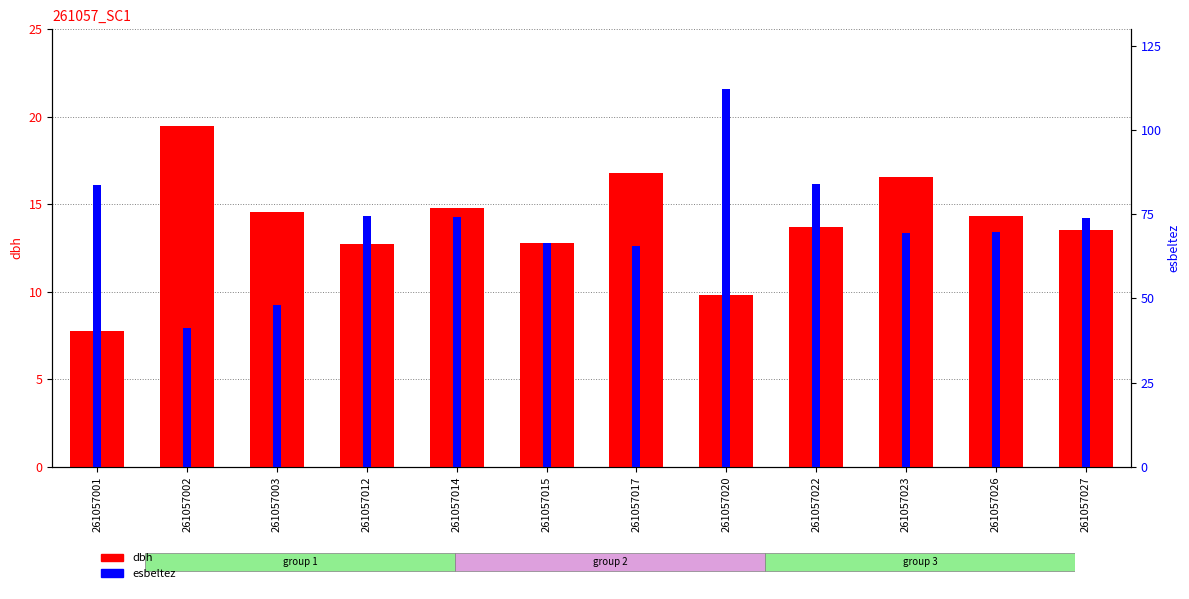

Does the chart contain any negative values?

No